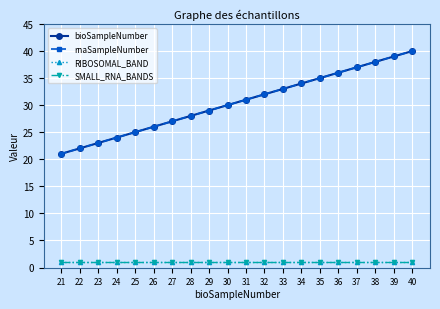

Which category has the lowest value in the rnaSampleNumber series?

21